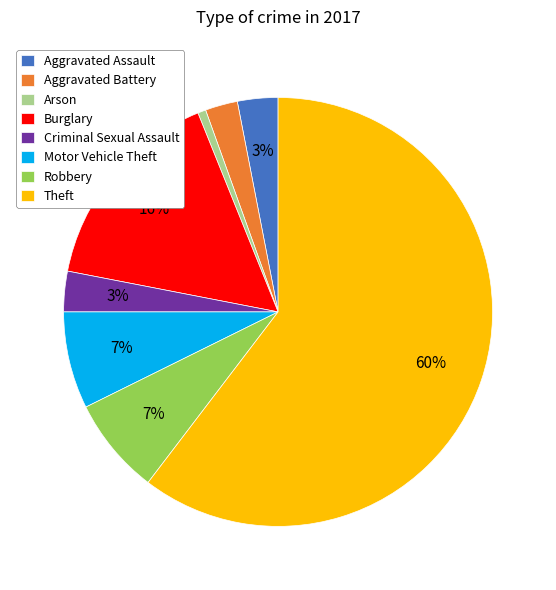

What is the ratio of the value at Robbery to the value at Motor Vehicle Theft?

1.0